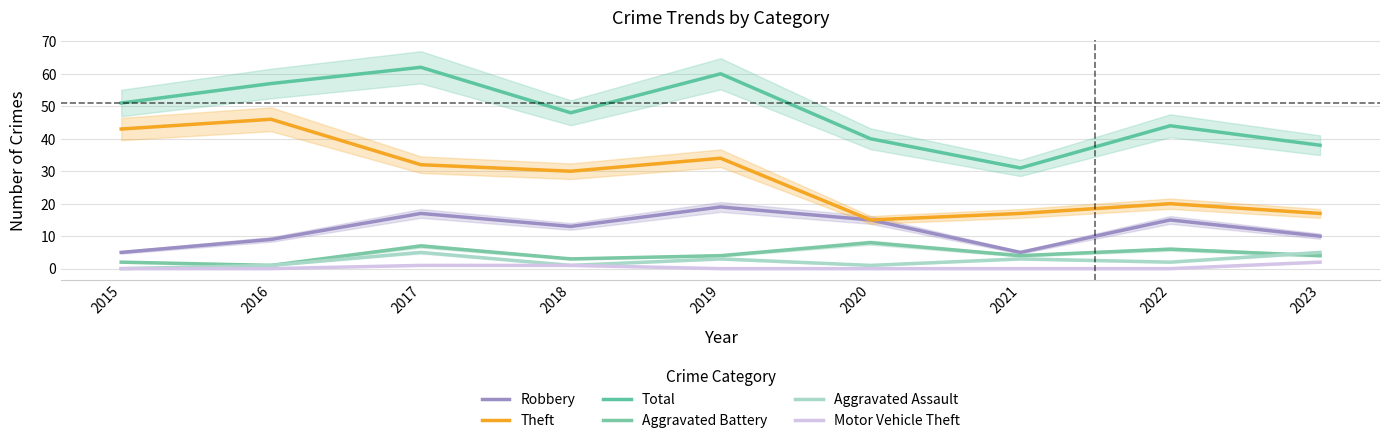

Reading right to left, what are all the values shown in this chart?

Robbery: 2023=10	2022=15	2021=5	2020=15	2019=19	2018=13	2017=17	2016=9	2015=5
Theft: 2023=17	2022=20	2021=17	2020=15	2019=34	2018=30	2017=32	2016=46	2015=43
Total: 2023=38	2022=44	2021=31	2020=40	2019=60	2018=48	2017=62	2016=57	2015=51
Aggravated Battery: 2023=4	2022=6	2021=4	2020=8	2019=4	2018=3	2017=7	2016=1	2015=2
Aggravated Assault: 2023=5	2022=2	2021=3	2020=1	2019=3	2018=1	2017=5	2016=1	2015=0
Motor Vehicle Theft: 2023=2	2022=0	2021=0	2020=0	2019=0	2018=1	2017=1	2016=0	2015=0